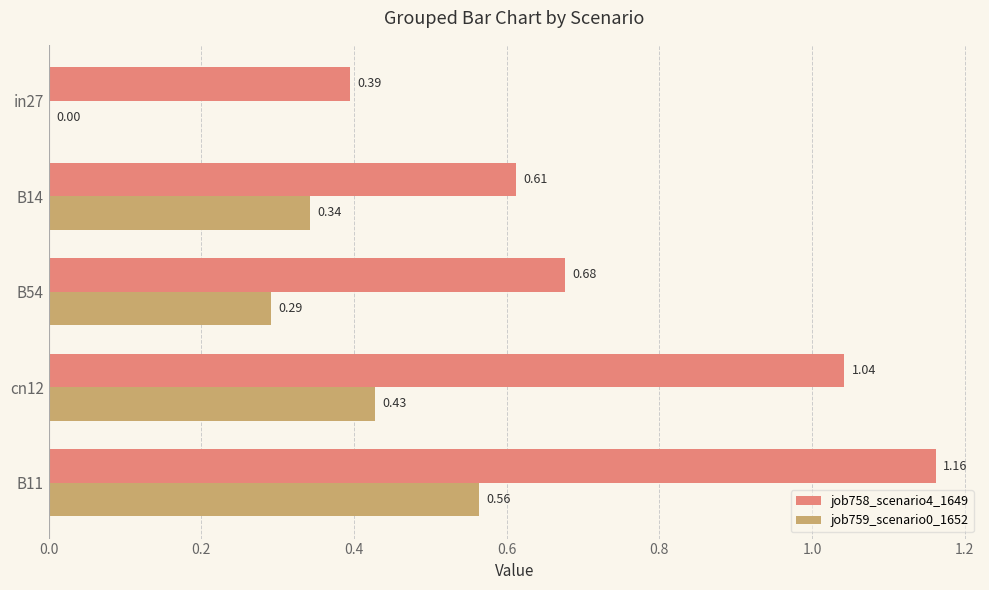

Where is job758_scenario4_1649 nearest to the value 0?

in27